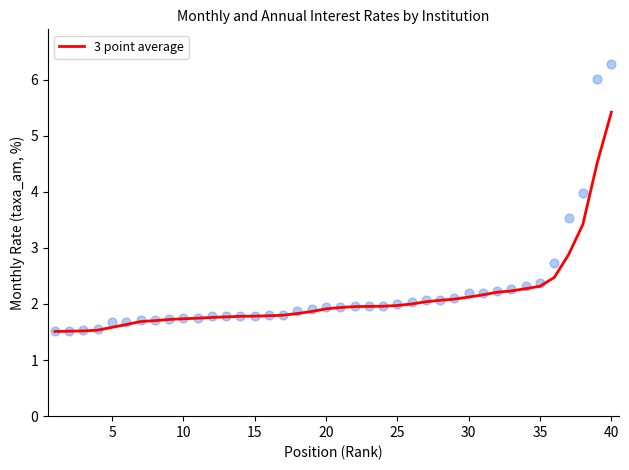

True or false: 3 point average has a value of 2.7 at 15.

False